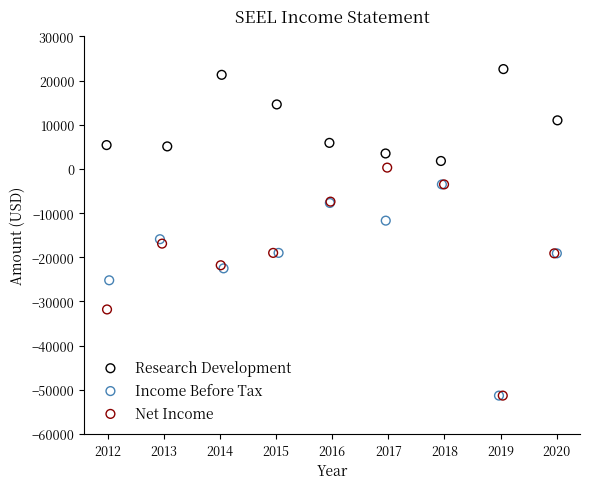

Which series has the largest Y range (max minus min)?

Net Income